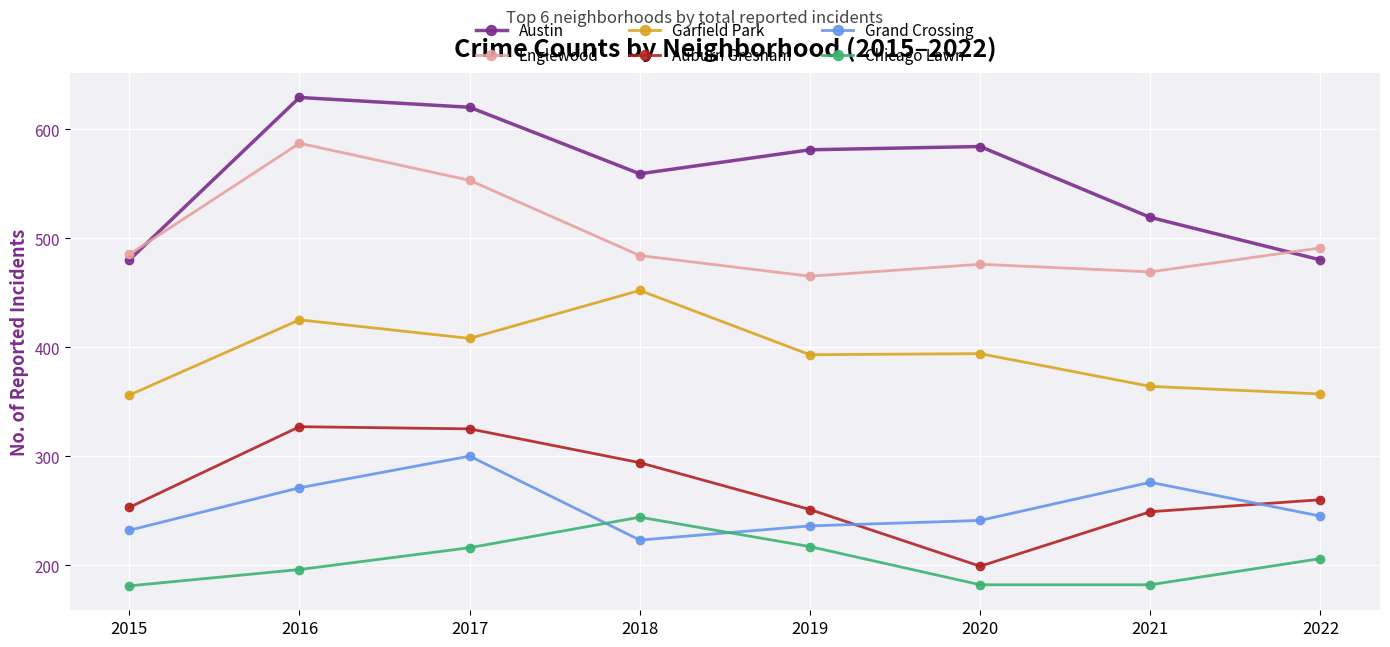

What is the value of the Garfield Park point at the 6th from the left?

394